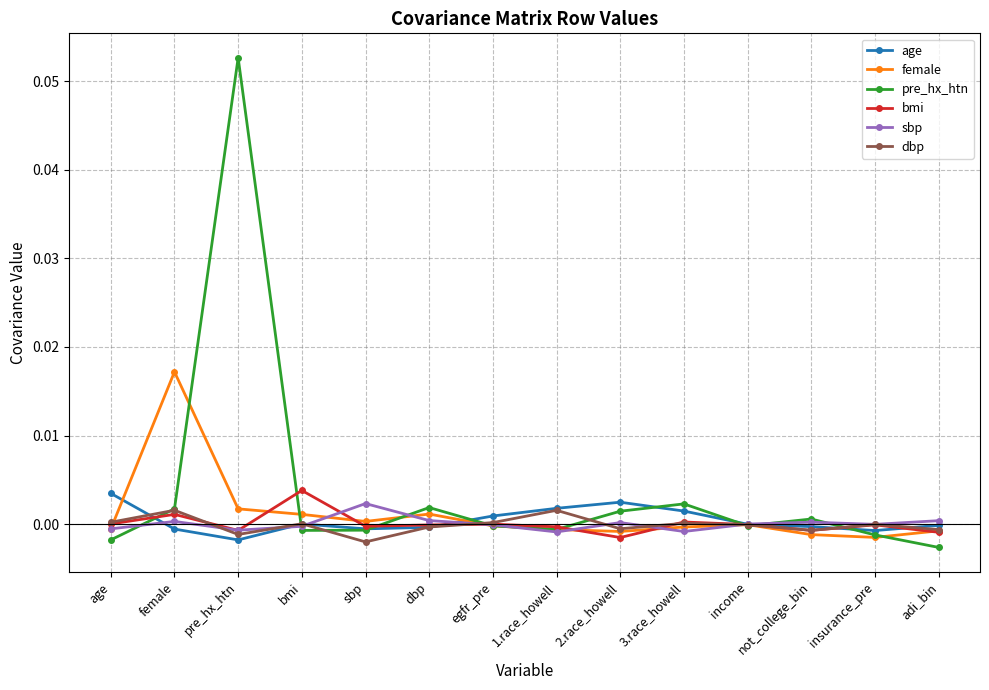

How many interior local valleys does the dbp series have?

4